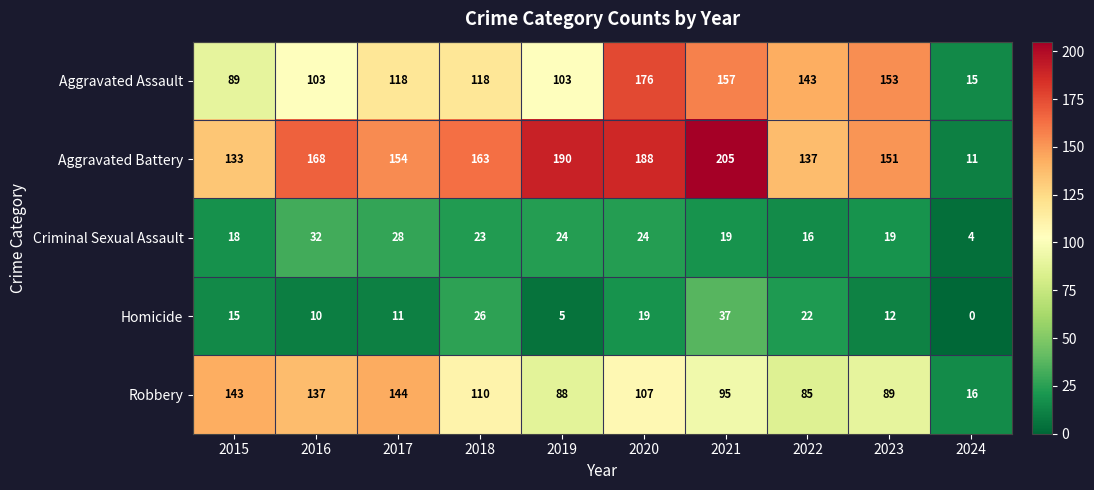

How many values in the Aggravated Battery series are below 163?

5